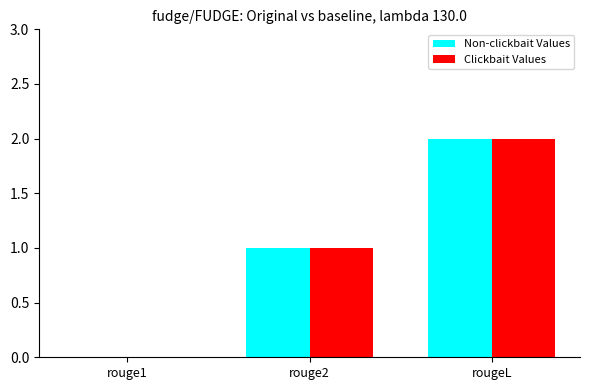

At which category is the sum across all series the highest?

rougeL